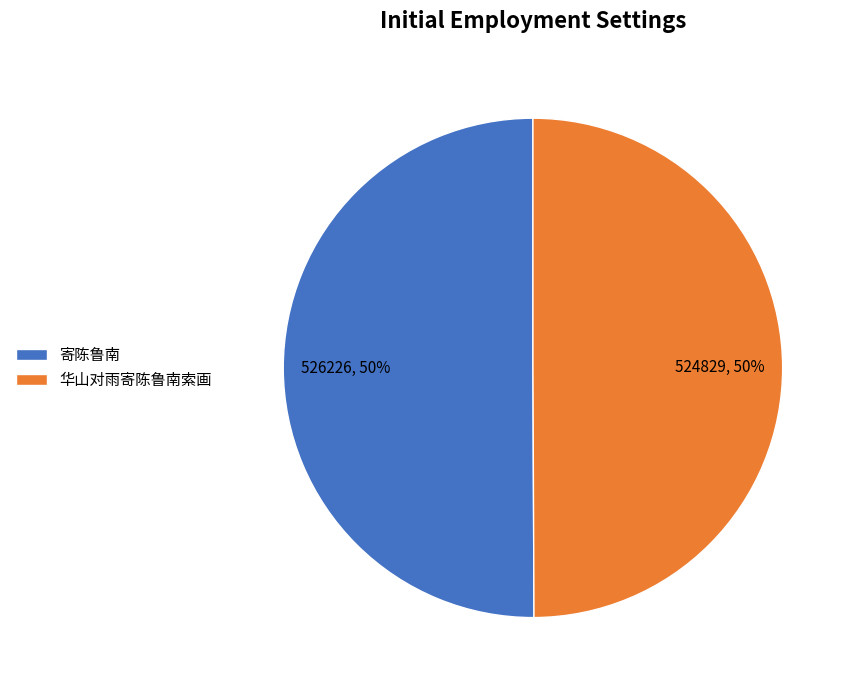

Is it true that 华山对雨寄陈鲁南索画 is 50% of the pie?

True